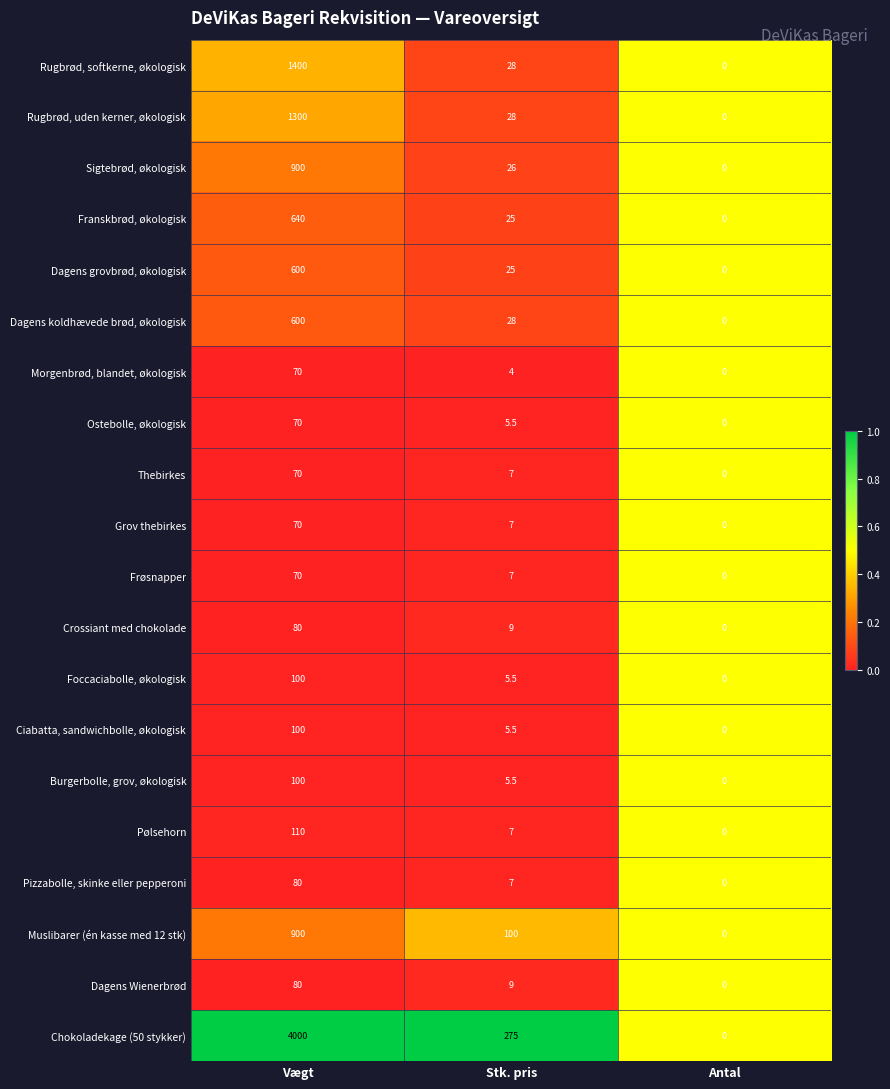

Which series has the largest range (max minus min)?

Chokoladekage (50 stykker)